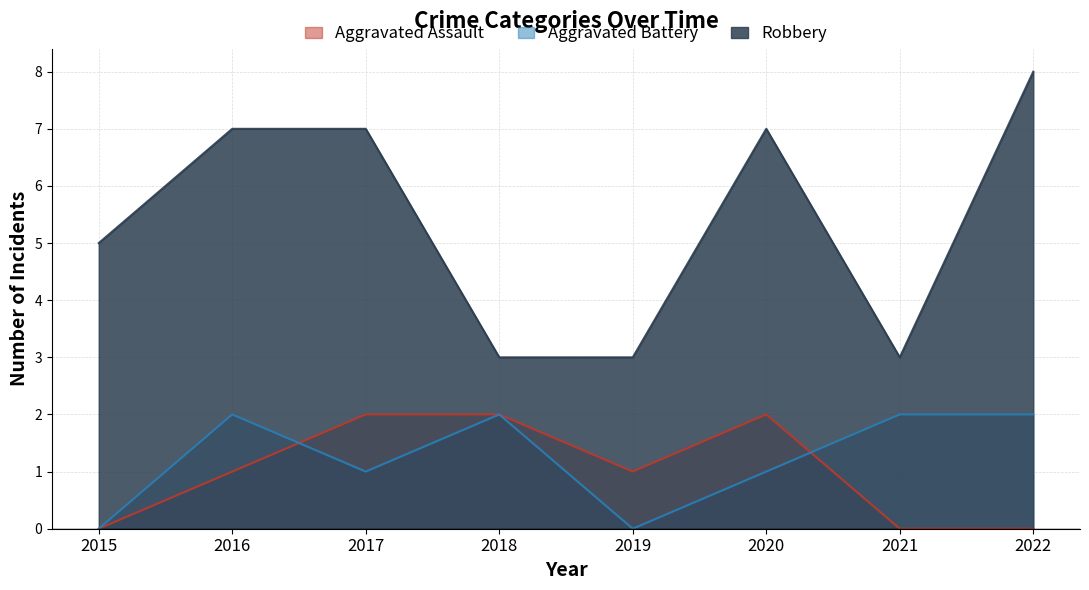

Which series has the largest total across all categories?

Robbery